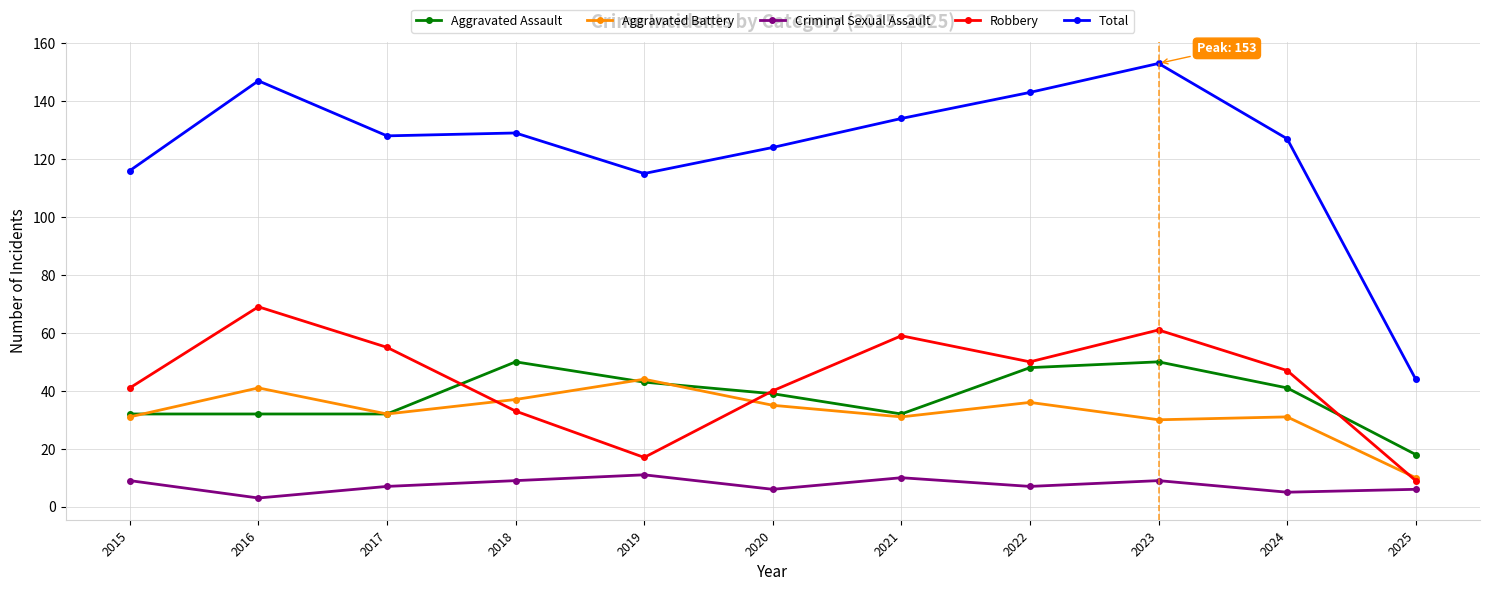

Is it true that Aggravated Battery equals 31 at 2024?

True